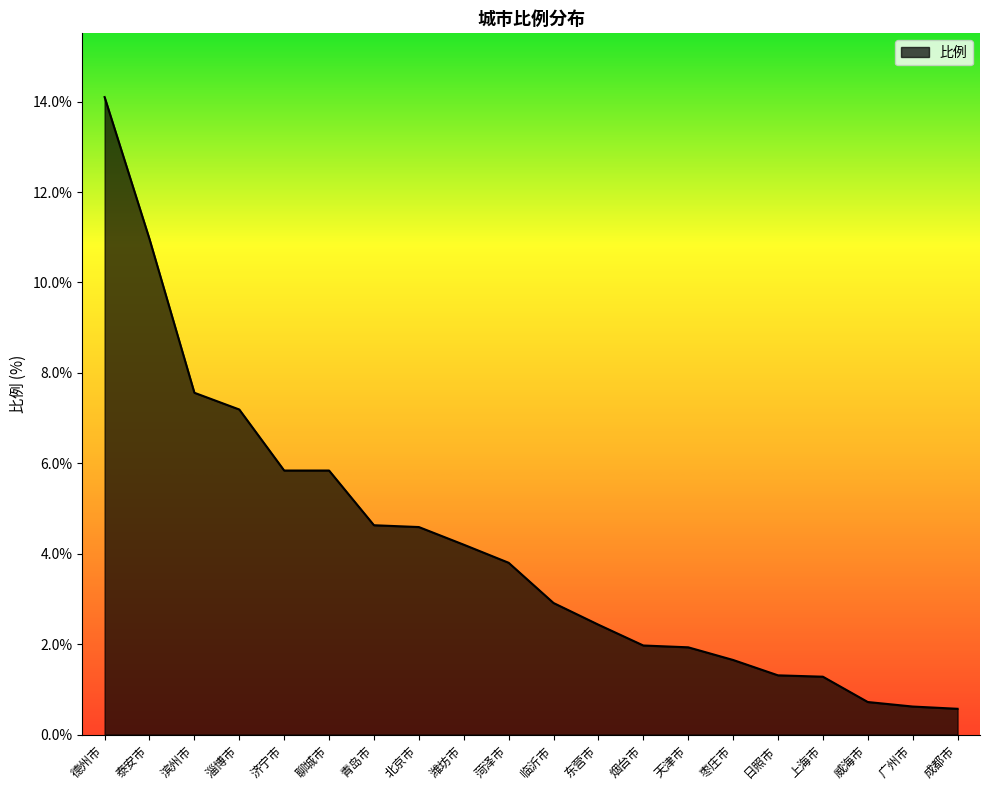

How many lines are shown in the chart?

1